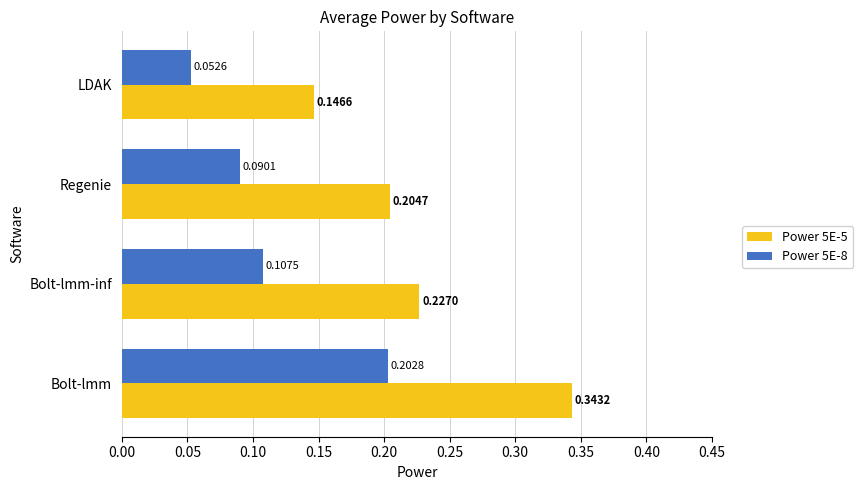

How many categories are shown in the chart?

4